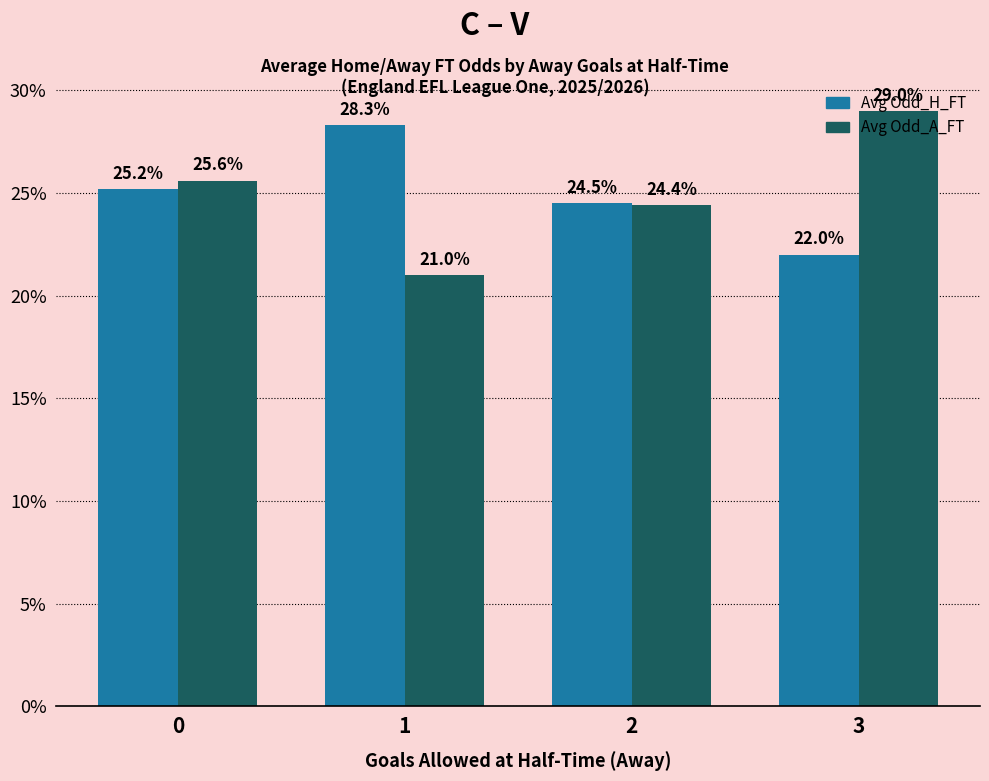

How many data points in Avg Odd_A_FT are less than 25?

2